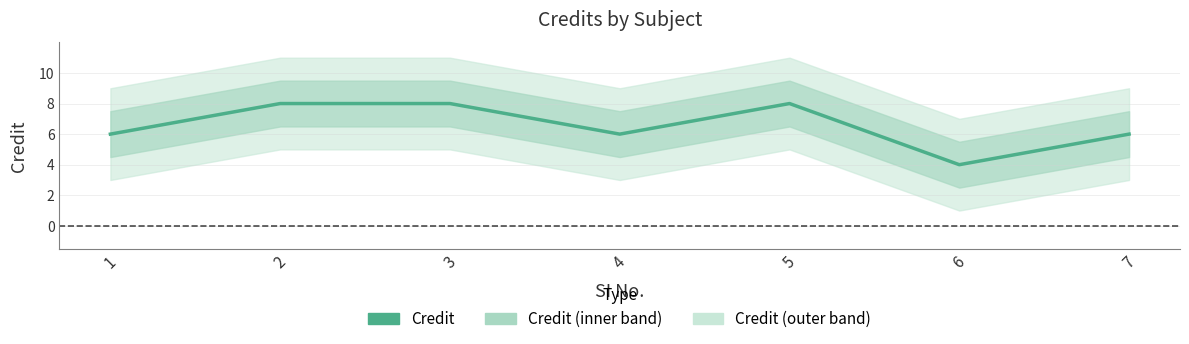

What is the difference between the second highest and minimum values?

4